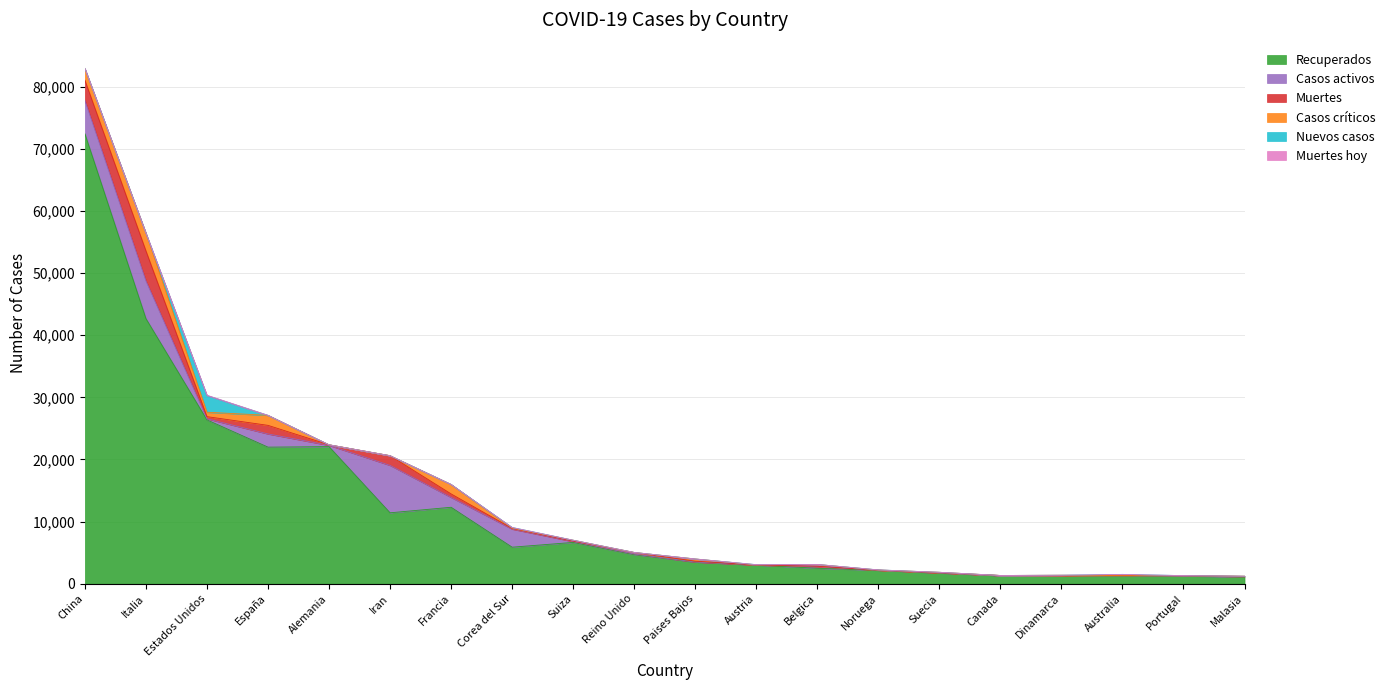

Where do Casos críticos and Muertes first cross each other?

Italia and Estados Unidos